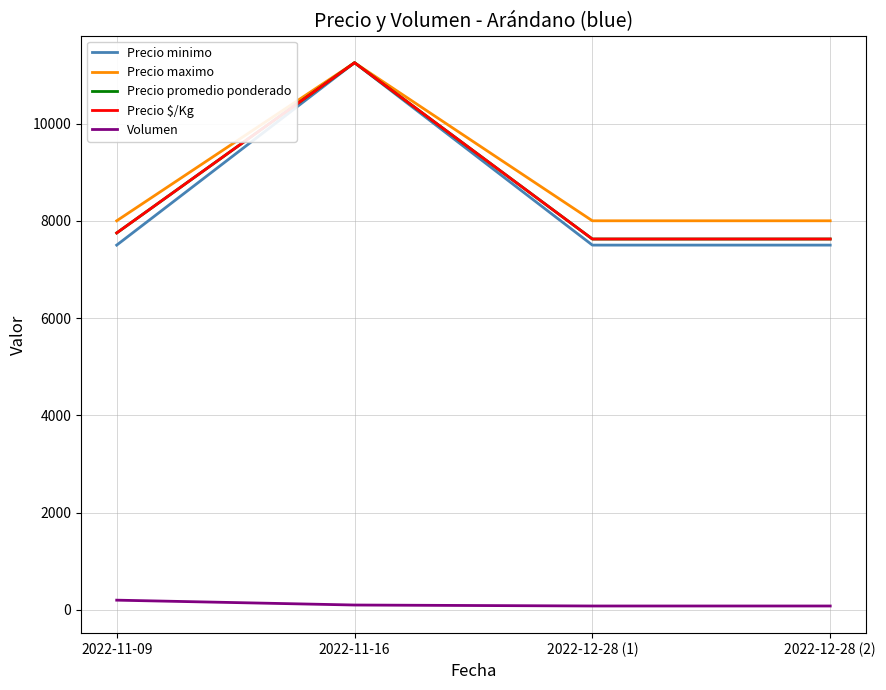

True or false: Precio maximo and Precio promedio ponderado cross at least once.

False